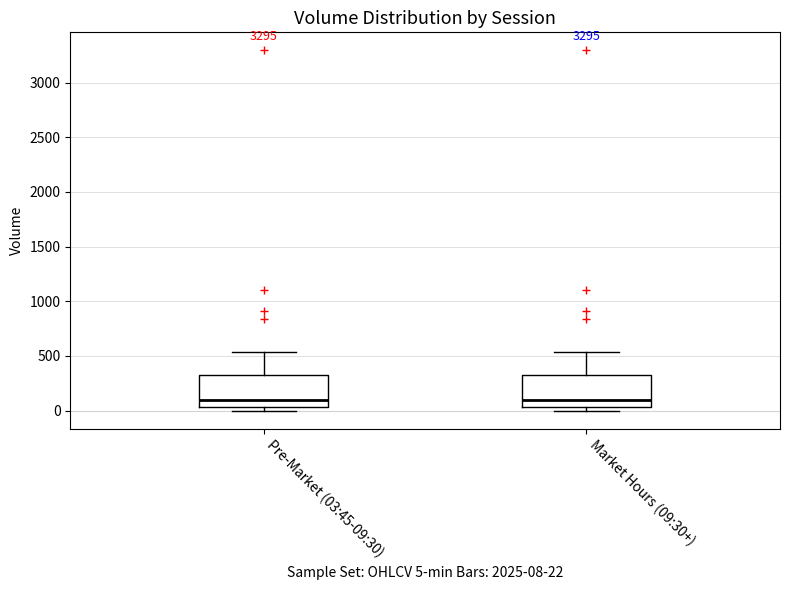

Reading left to right, read every box against the y-axis: the position of its median line, the range the box covers, and the ends of its whiskers. The values are not printed on the chart, so give them approximately, as read against the axis.

Pre-Market (03:45-09:30): median 100, box 50 to 350, whiskers 0 to 550
Market Hours (09:30+): median 100, box 50 to 350, whiskers 0 to 550